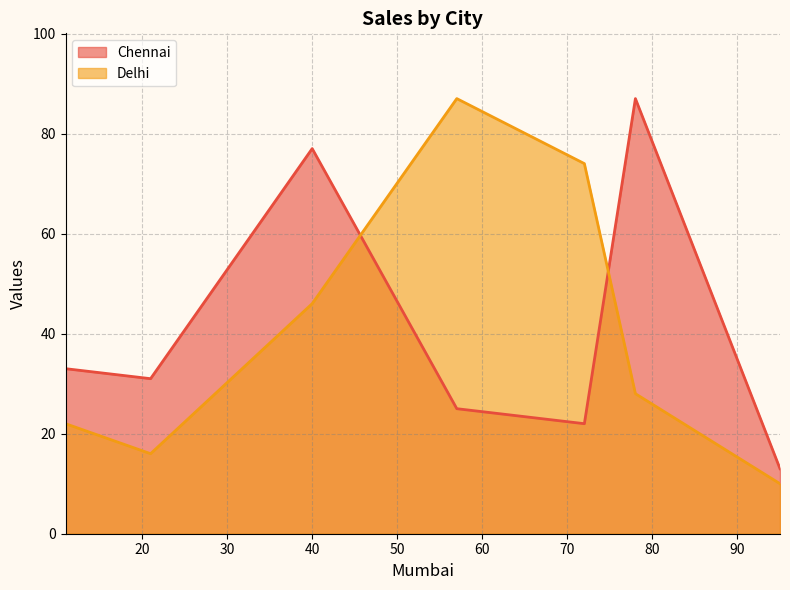

What is the spread (max minus min) of values at 95?

3